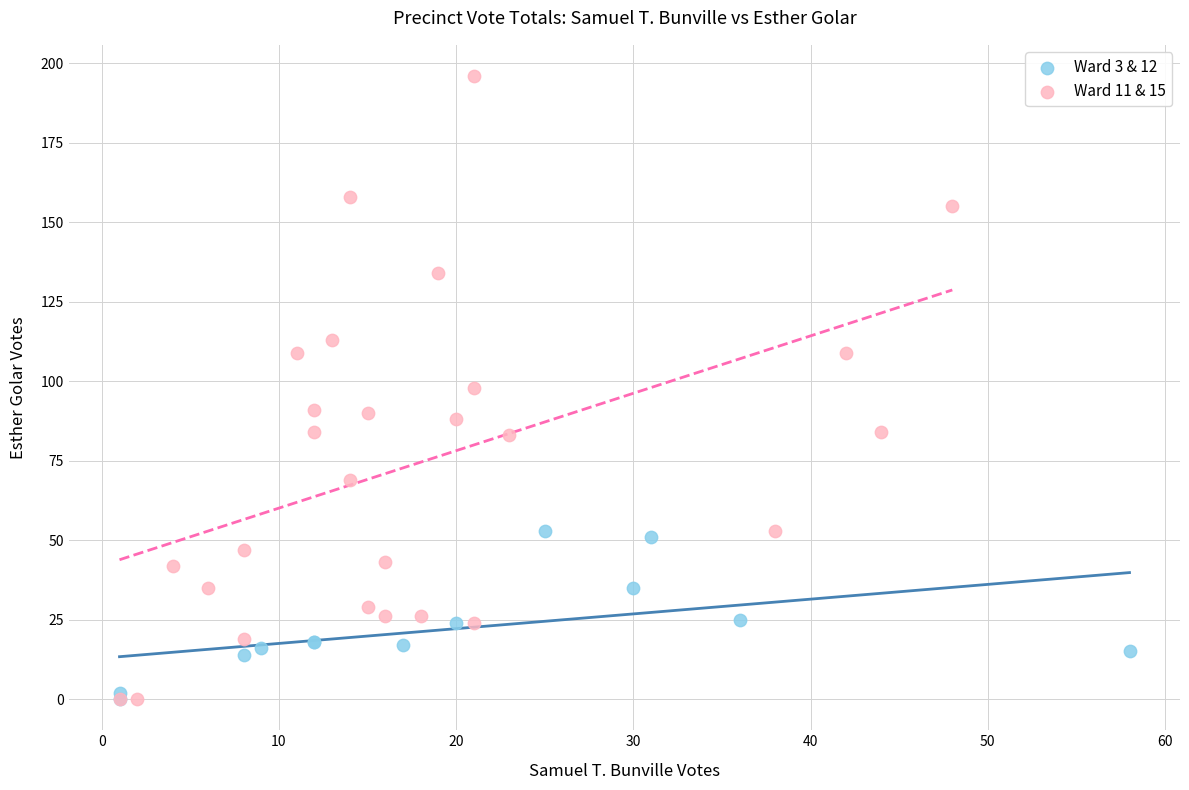

Which series has the largest Y range (max minus min)?

Ward 11 & 15